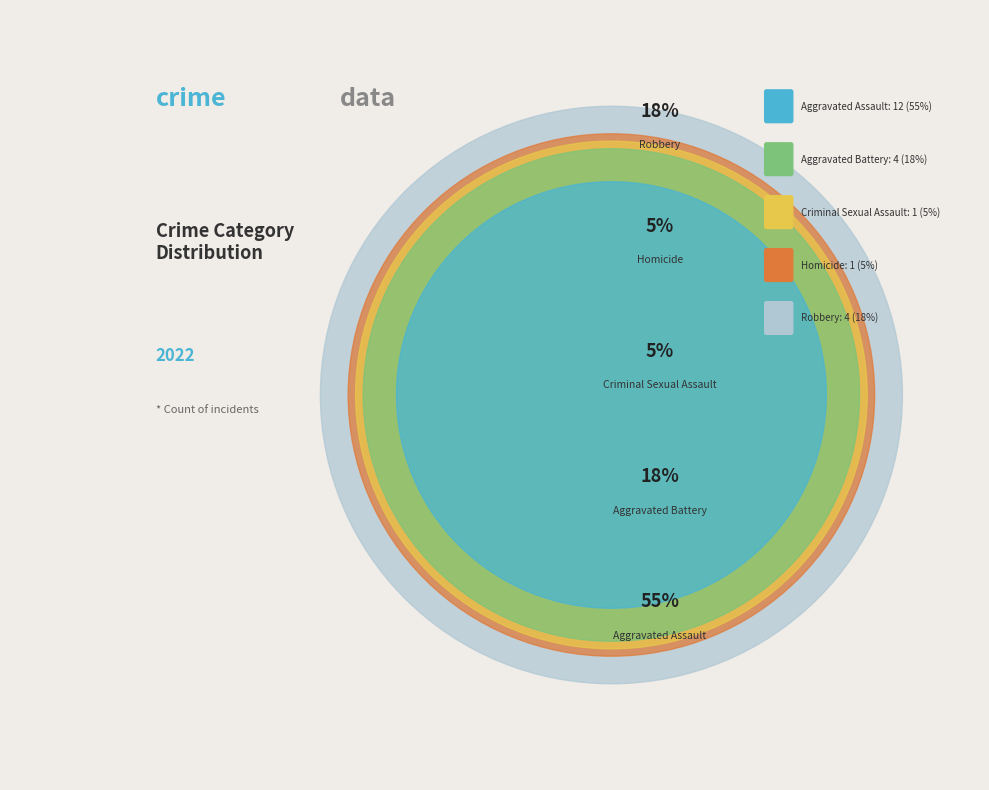

To the nearest percent, what is the average slice percentage?

20%